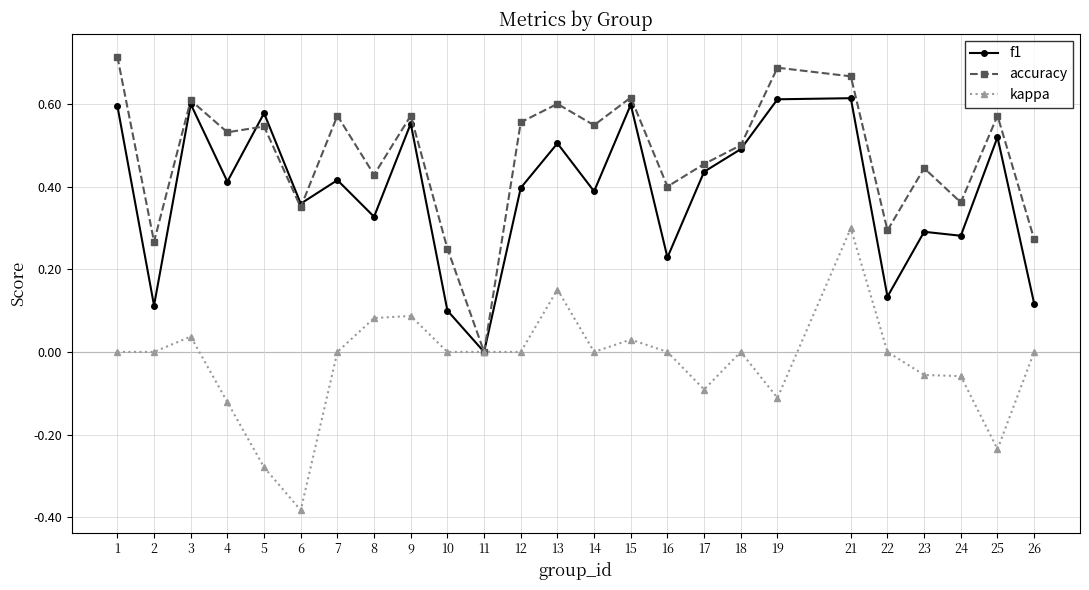

At 13, list the series in order from smallest to largest.

kappa, f1, accuracy